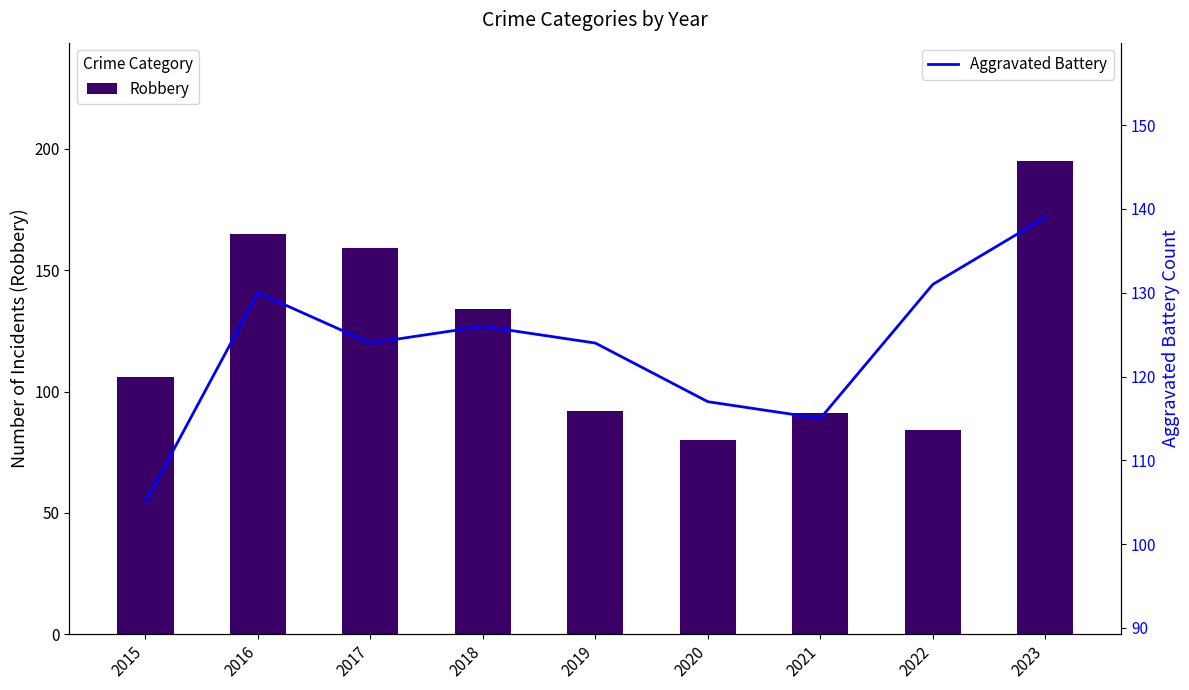

Does the chart contain stacked bars?

No